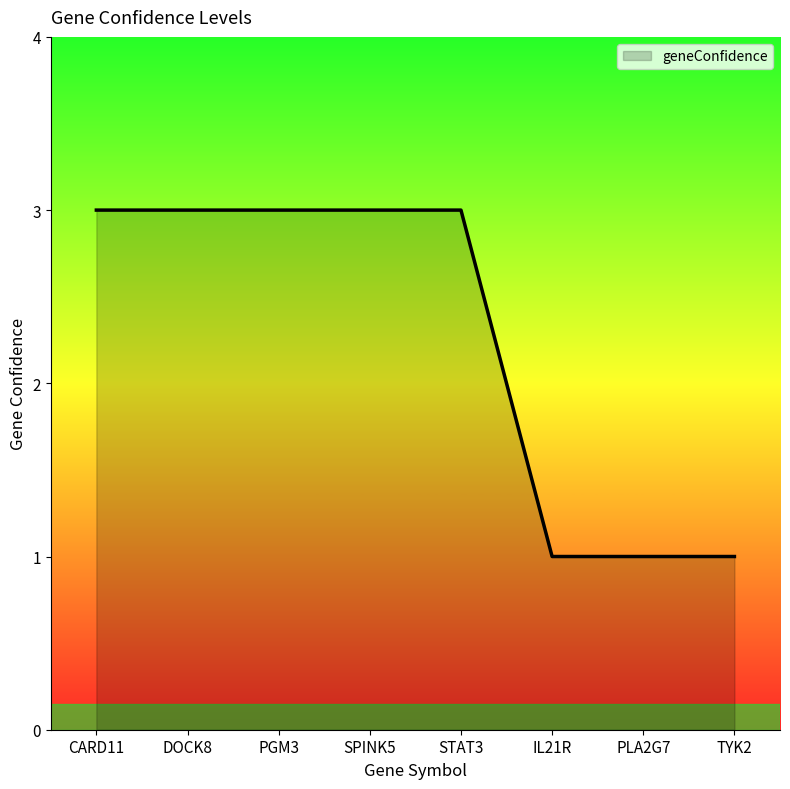

What is the sum of all values?

18